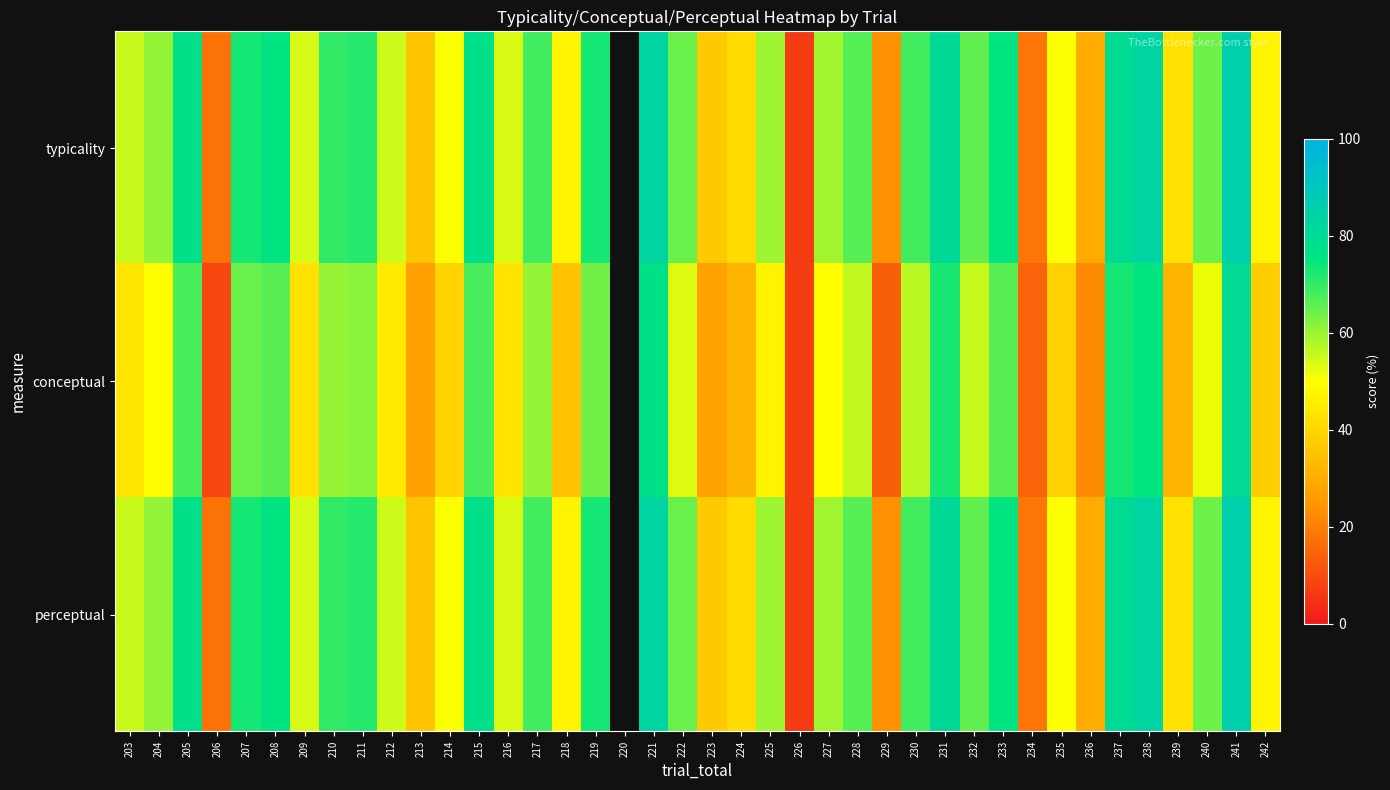

What is the difference between the highest and lowest values at 203?

11.5